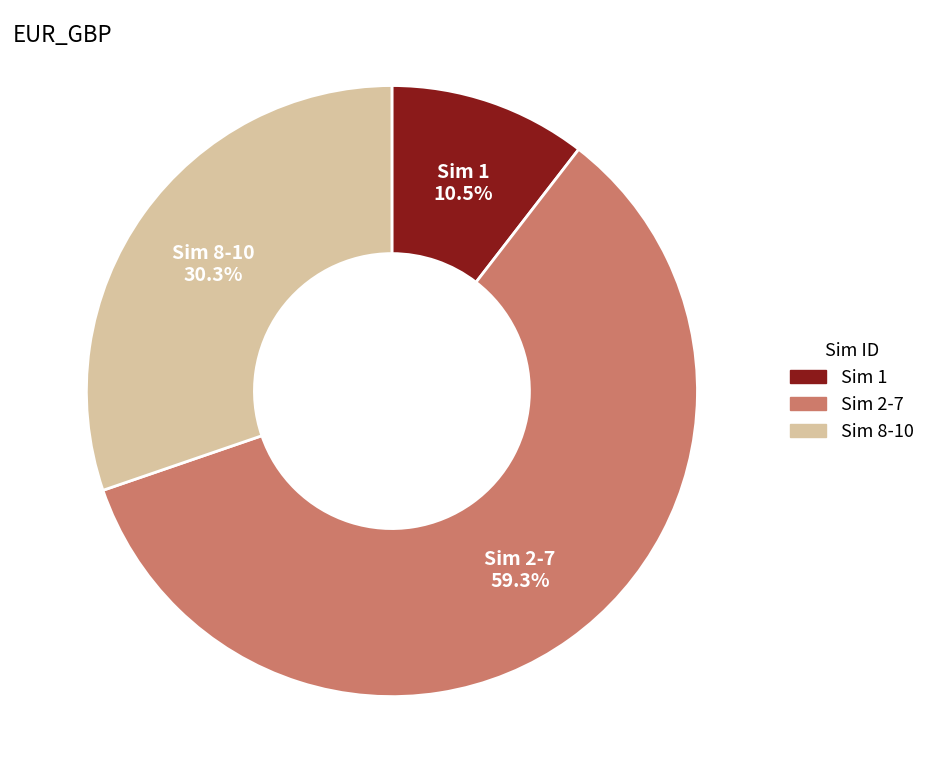

What percentage is NOT represented by Sim 8-10?

69.7%